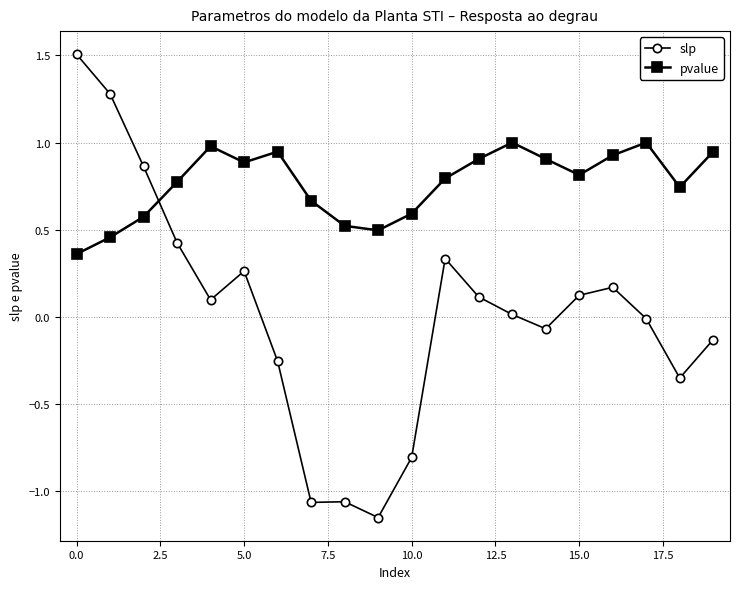

What is the highest value of the slp series?

1.5